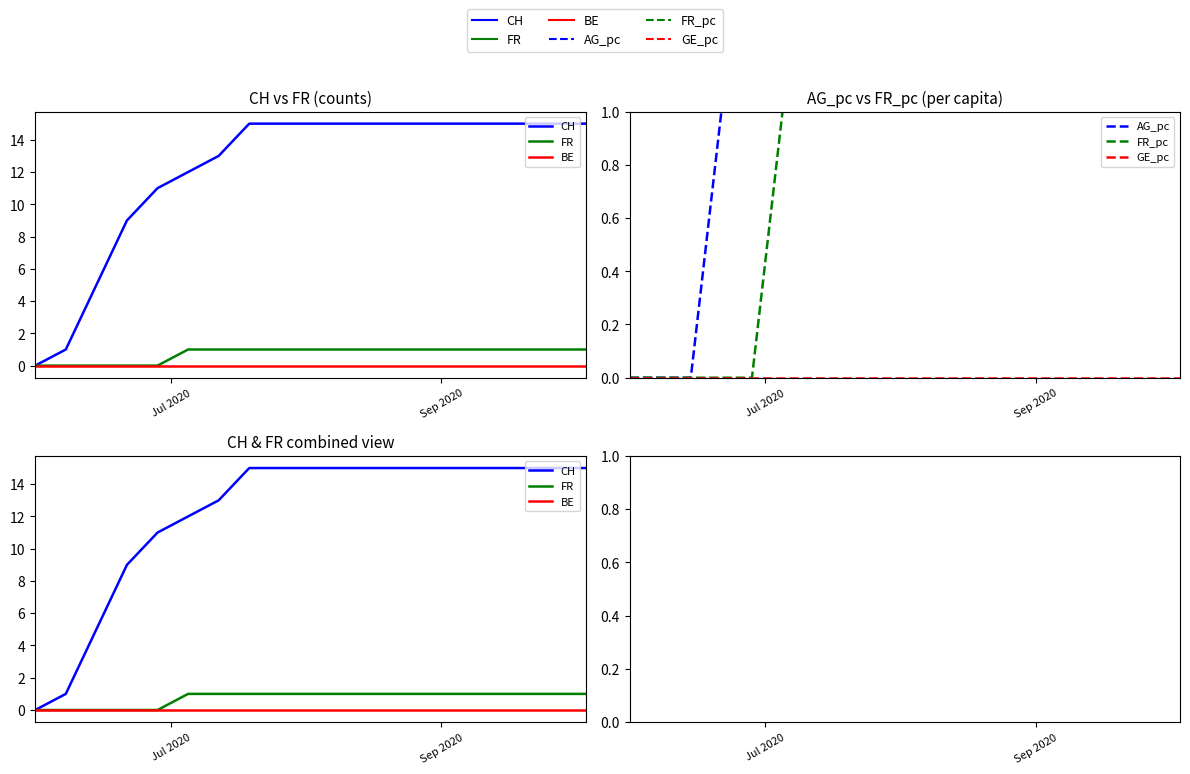

How many categories are shown in the chart?

19